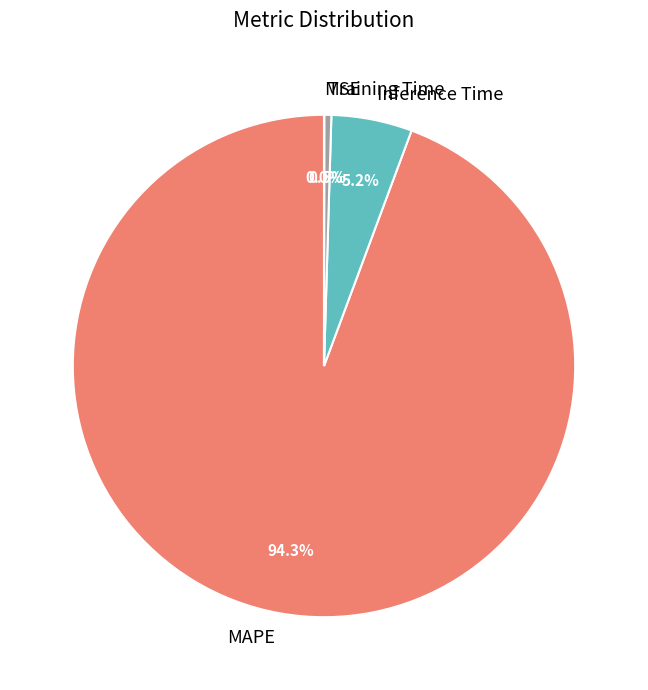

Which has a higher value, Training Time or MAPE?

MAPE